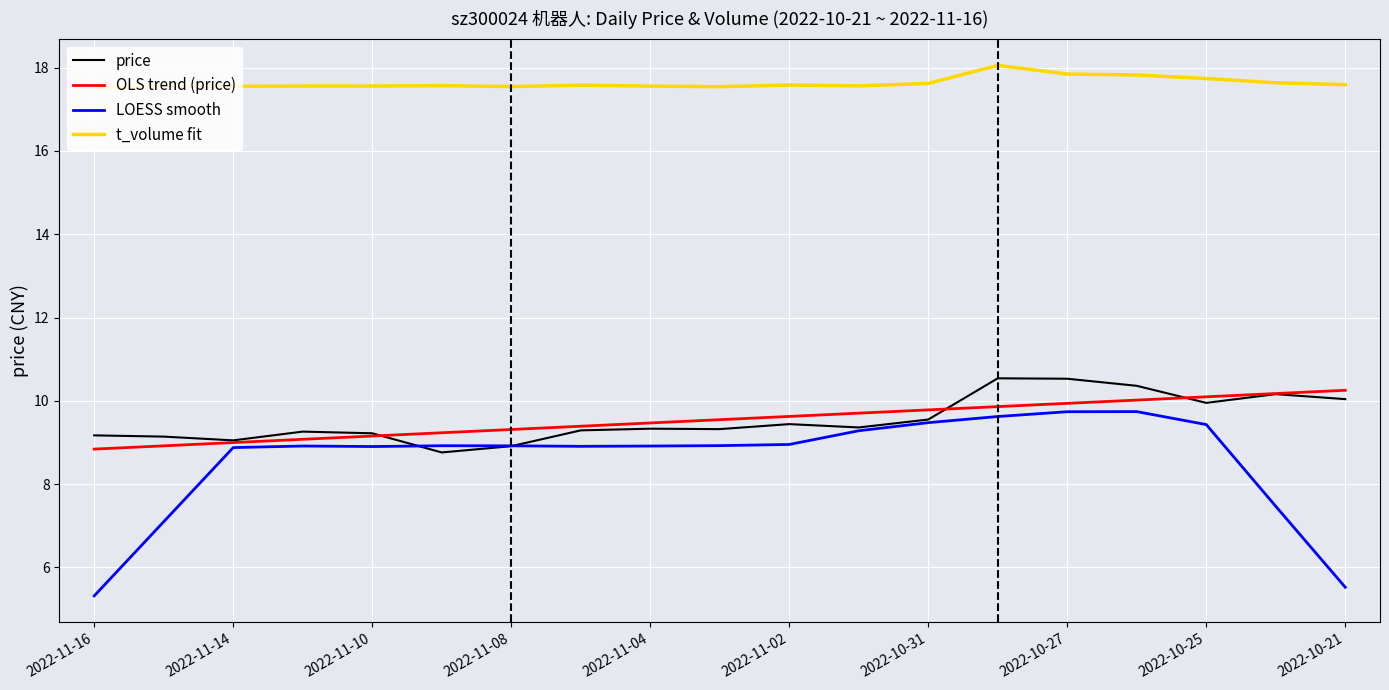

Rank the series by their maximum value, from lowest to highest.

LOESS smooth, OLS trend (price), price, t_volume fit